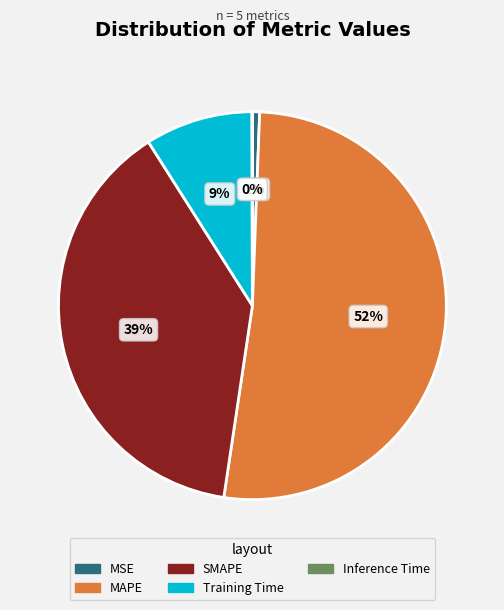

What percentage is the MSE slice, to the nearest percent?

1%